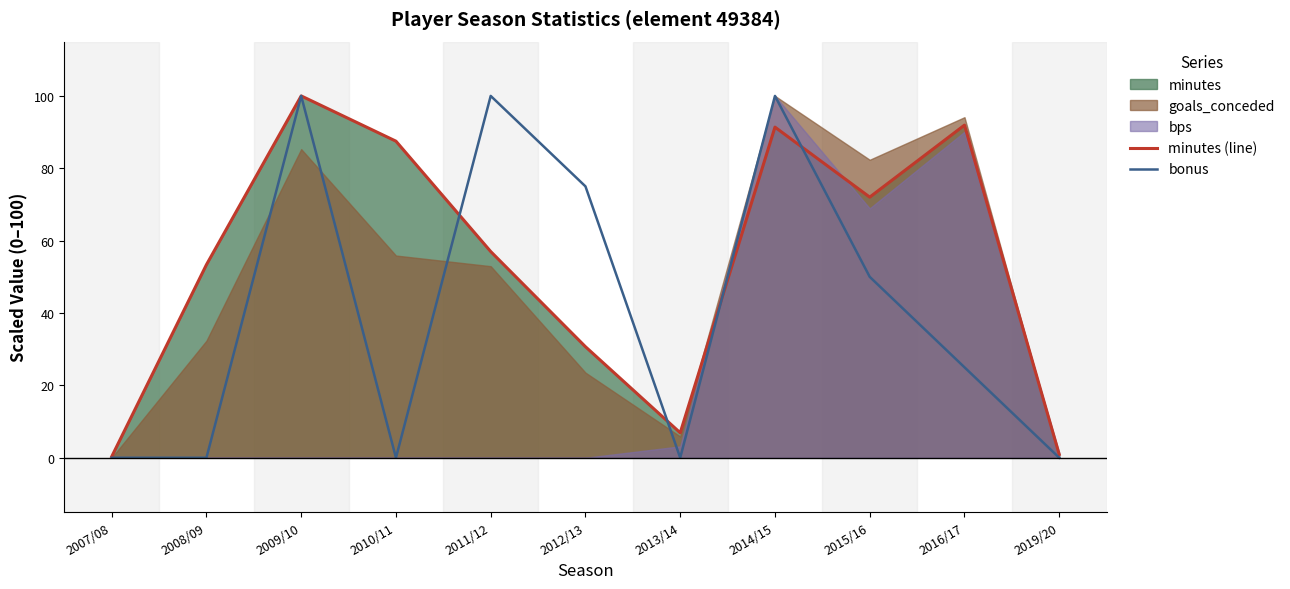

At which label does bonus first exceed 25?

2009/10